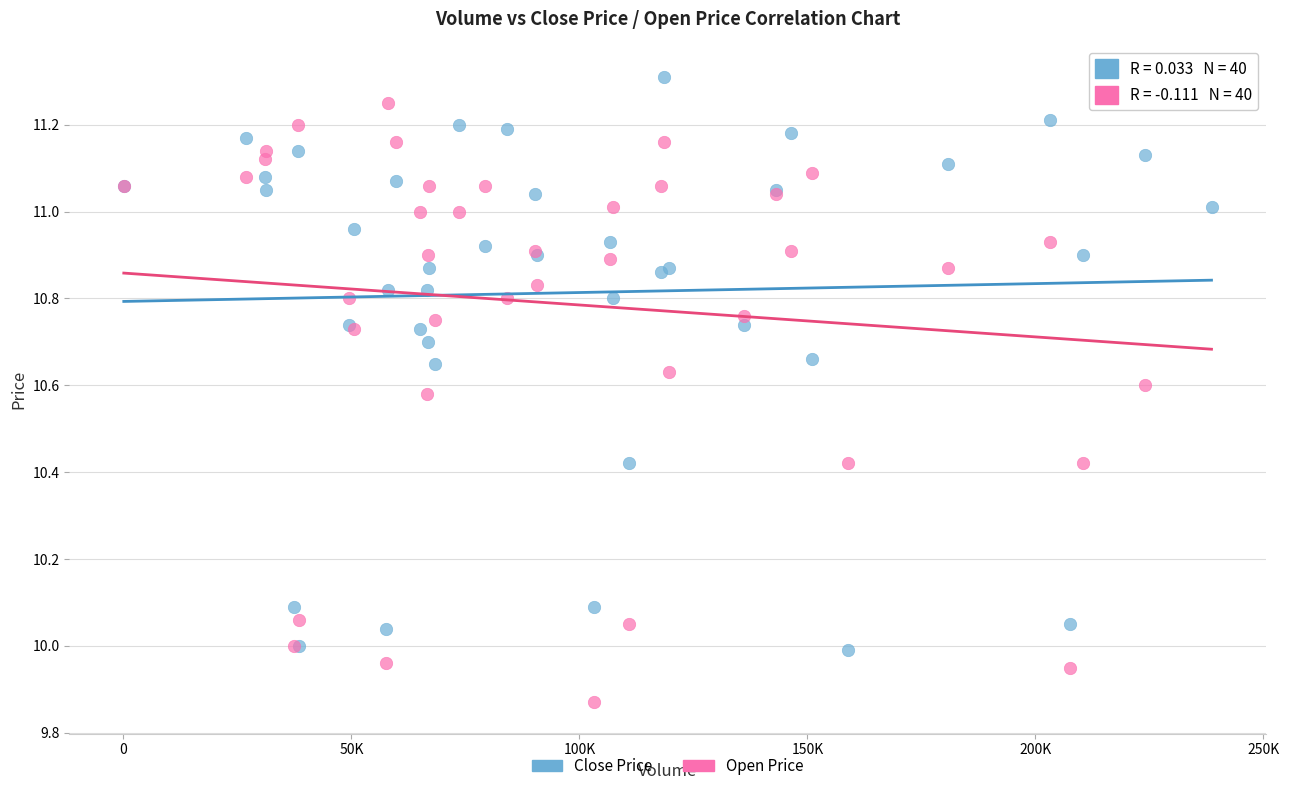

What are all the series names shown in the legend?

Close Price, Open Price